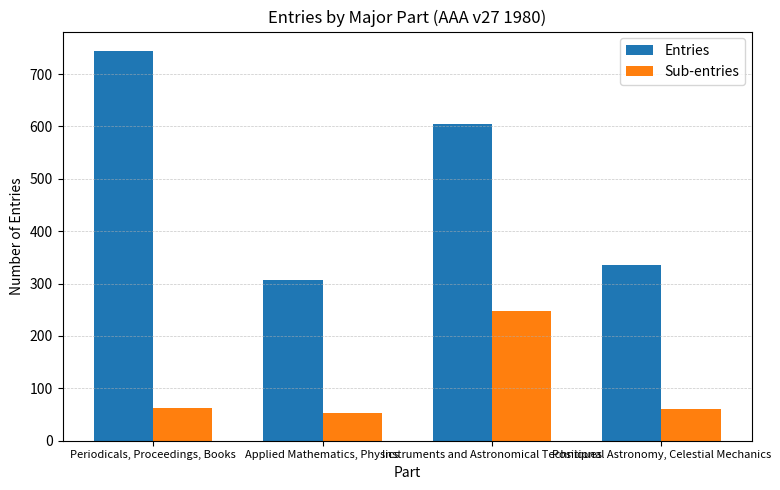

Rank the series by their average value, from lowest to highest.

Sub-entries, Entries